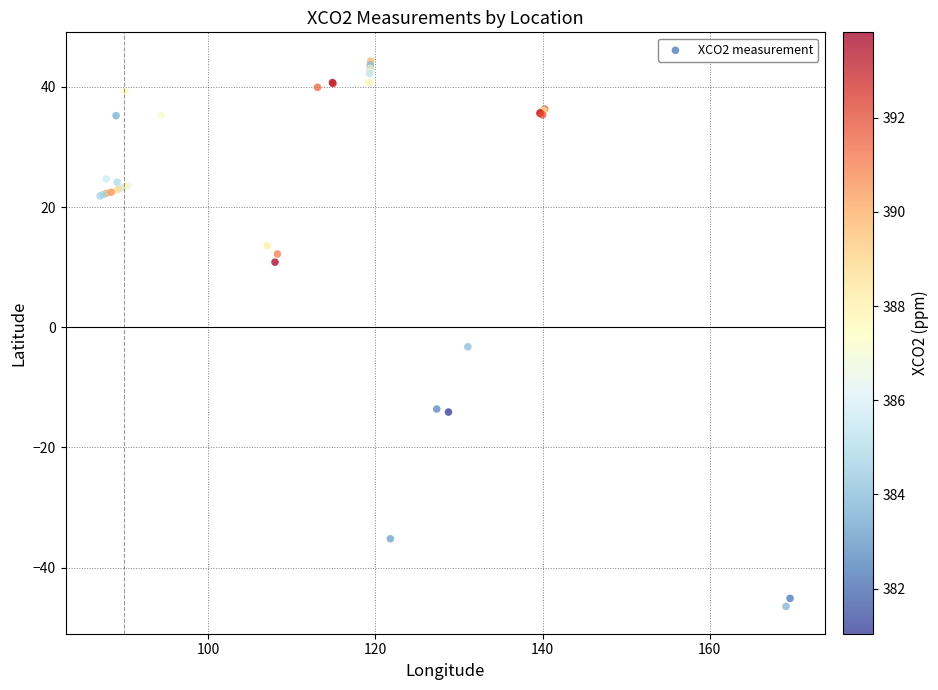

What Y value in the scatter plot is closest to 0?

-3.2